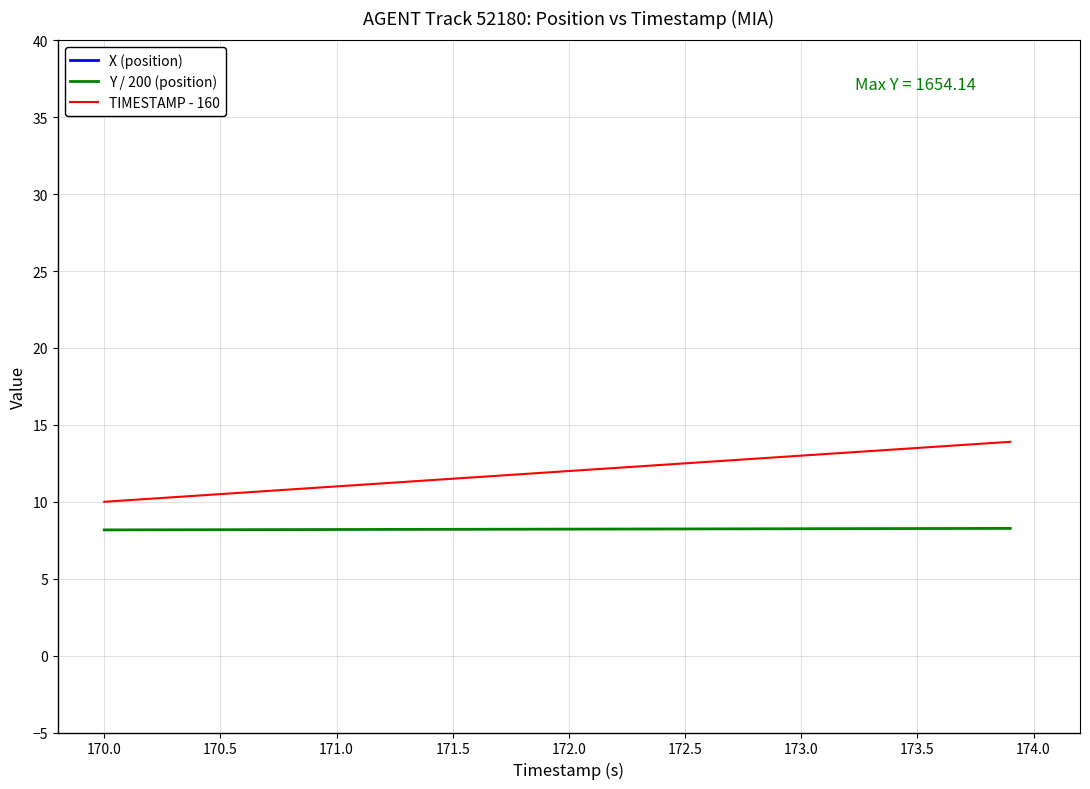

The TIMESTAMP - 160 series shows 10.5 at 170.5. True or false?

True